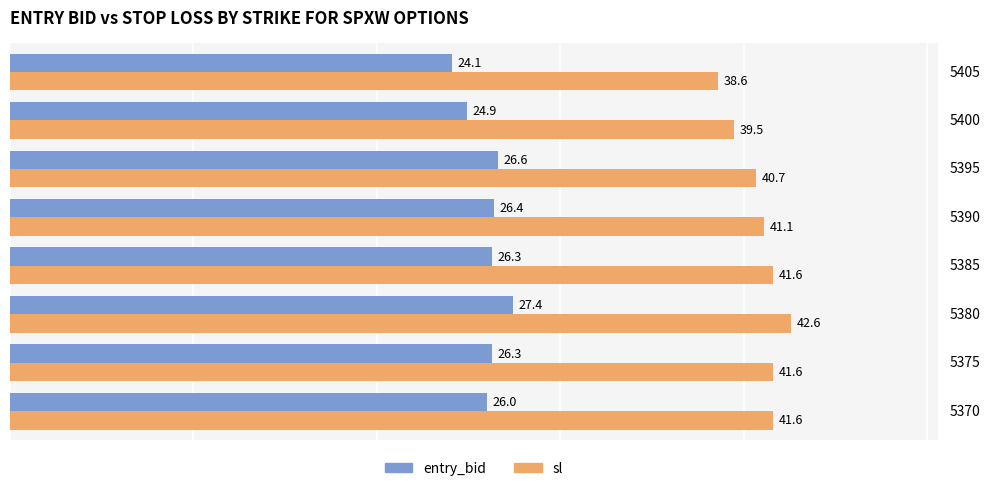

List the series in order of their peak value, lowest first.

entry_bid, sl